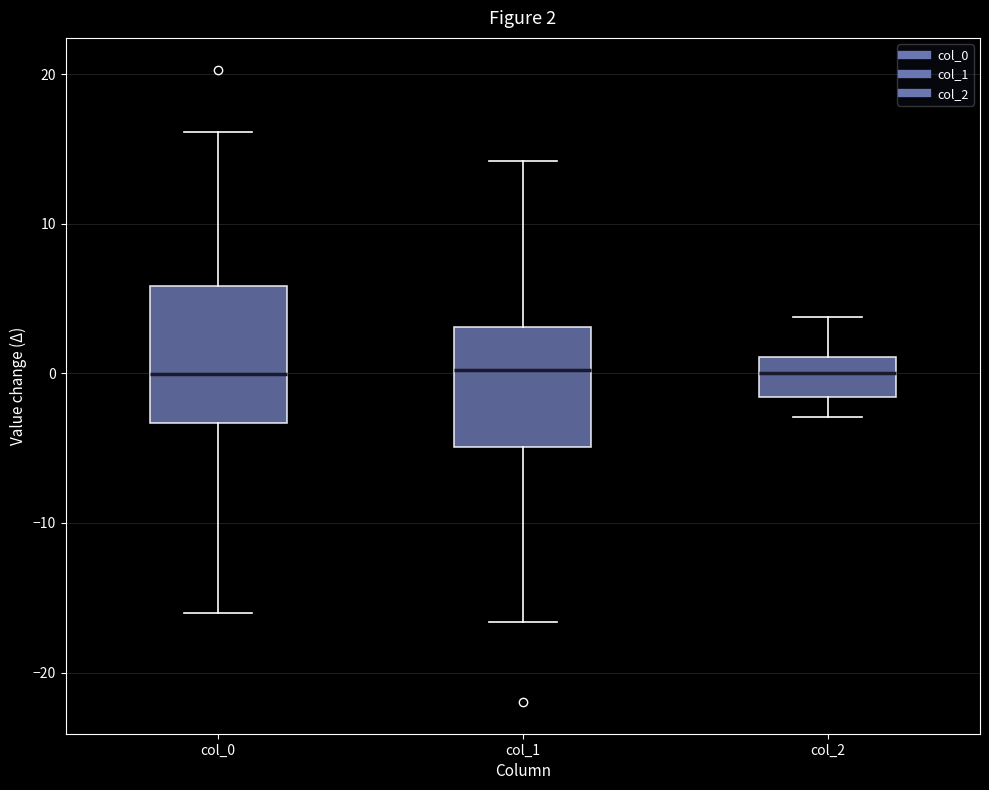

Which box is the tallest, from its lower edge to its upper edge?

col_0